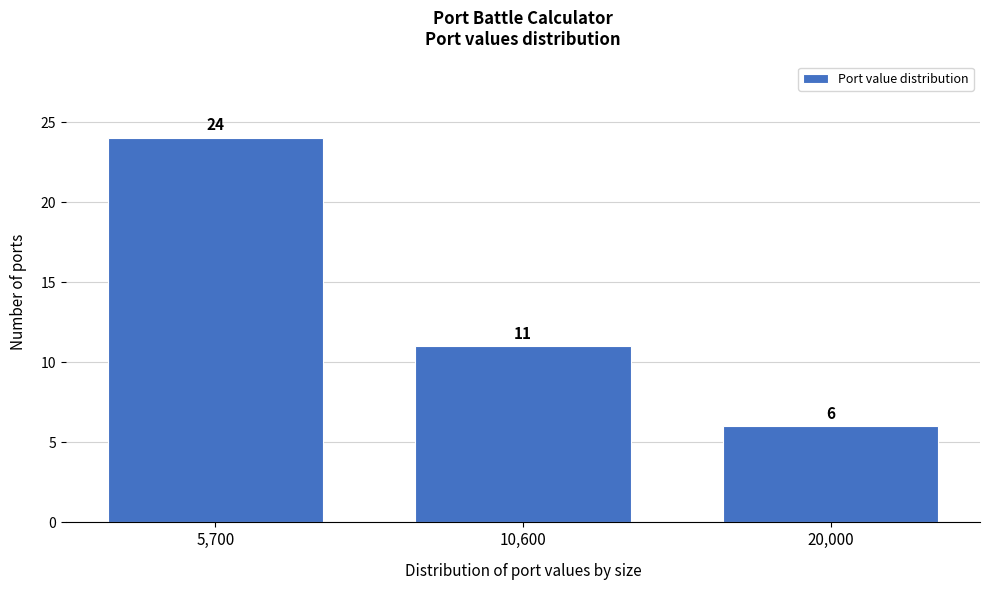

Reading left to right, list all the values displayed in this chart.

24	11	6